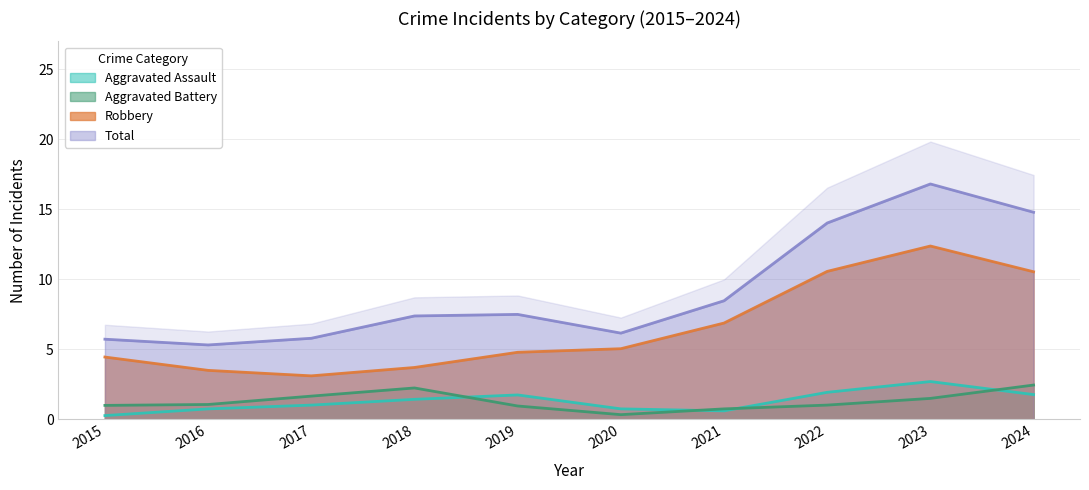

What is the difference between the Robbery values at 2017 and 2015?

1.3